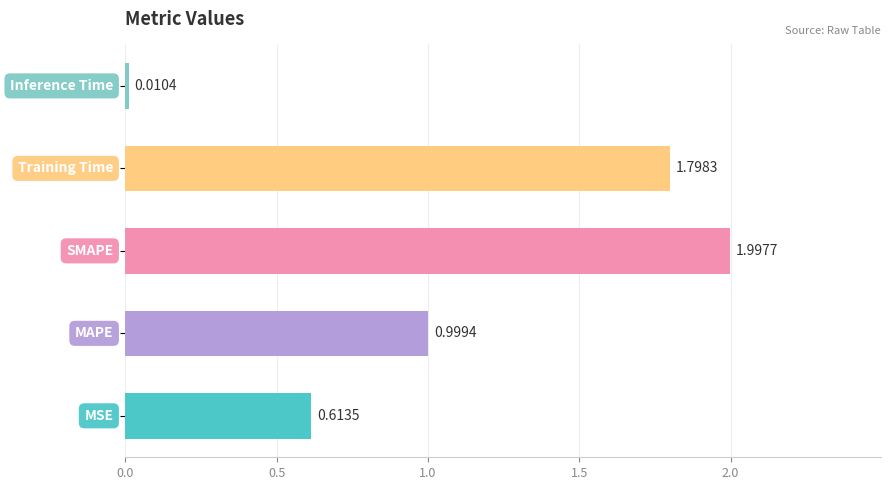

What is the difference between the maximum and minimum values?

2.0